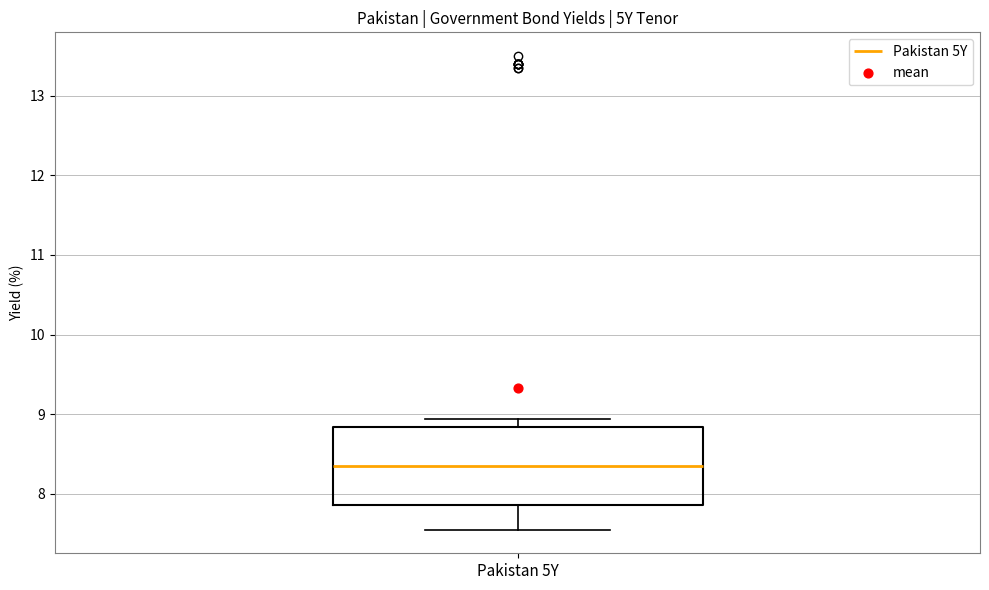

Read this box plot against the y-axis: the position of the median line, the range covered by the box, and the ends of both whiskers. The values are not printed on the chart, so give them approximately, as read against the axis.

median 8.3, box 7.9 to 8.8, whiskers 7.6 to 8.9